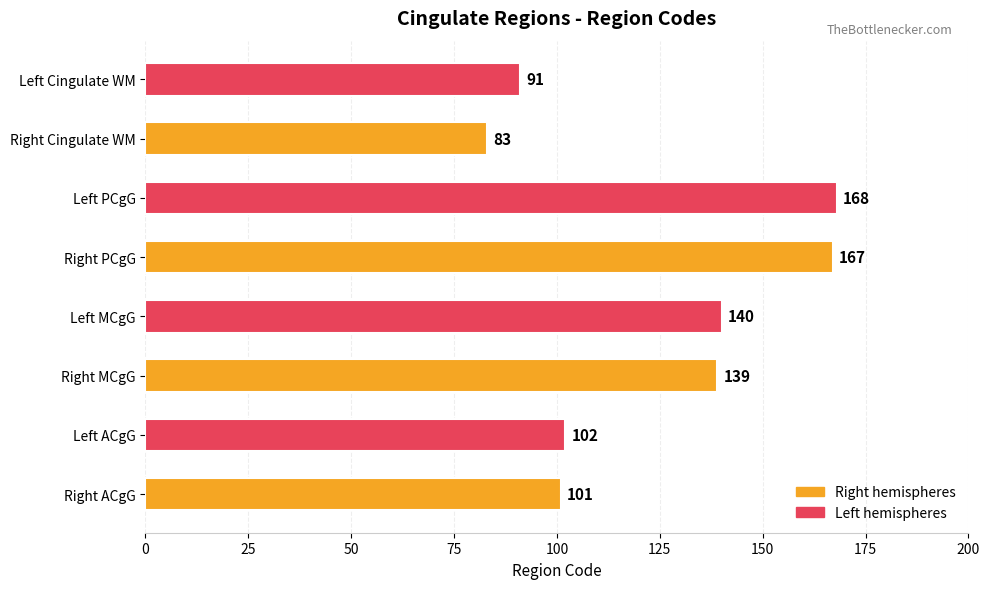

The chart shows a value of 70 at Right MCgG. True or false?

False